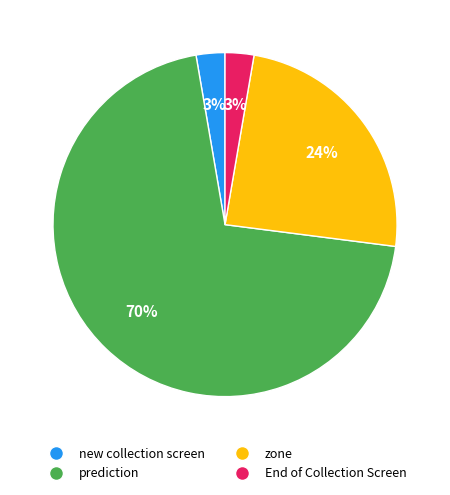

Count the number of slices in the pie.

4